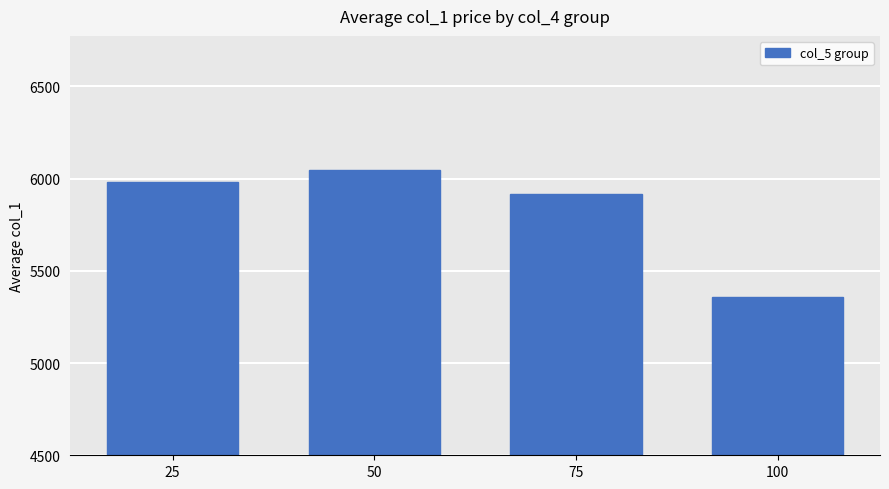

Reading left to right, transcribe all the data shown in this chart.

25=5982.8	50=6047.9	75=5915.0	100=5358.6